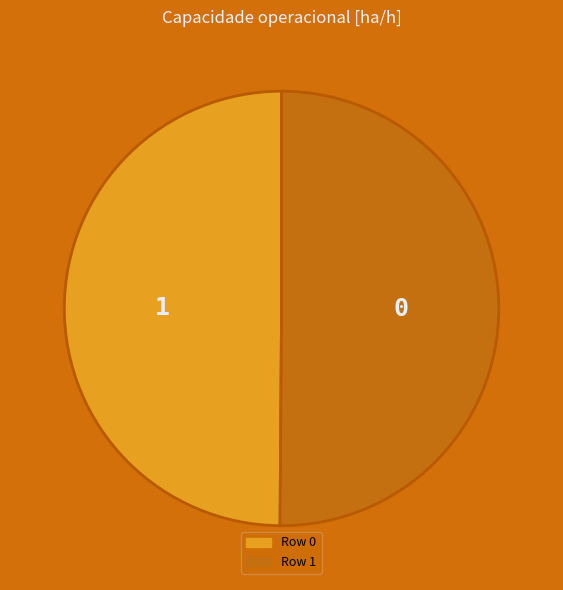

What is the ratio of the value at Row 0 to the value at Row 1?

1.0